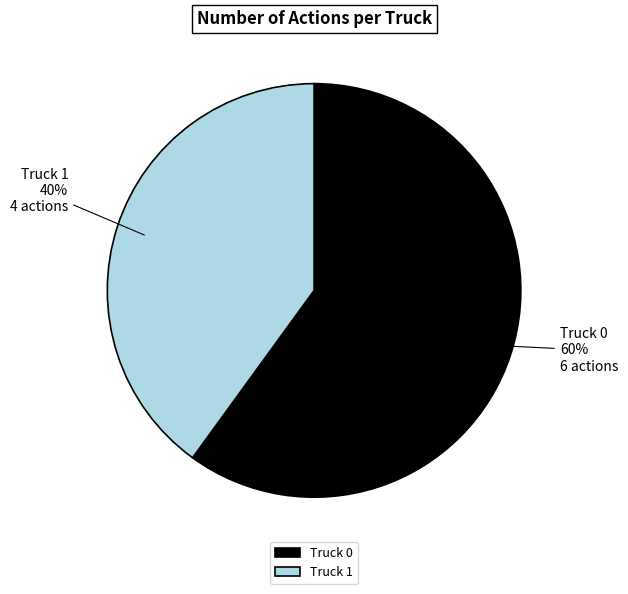

Which category has the biggest portion of the pie?

Truck 0